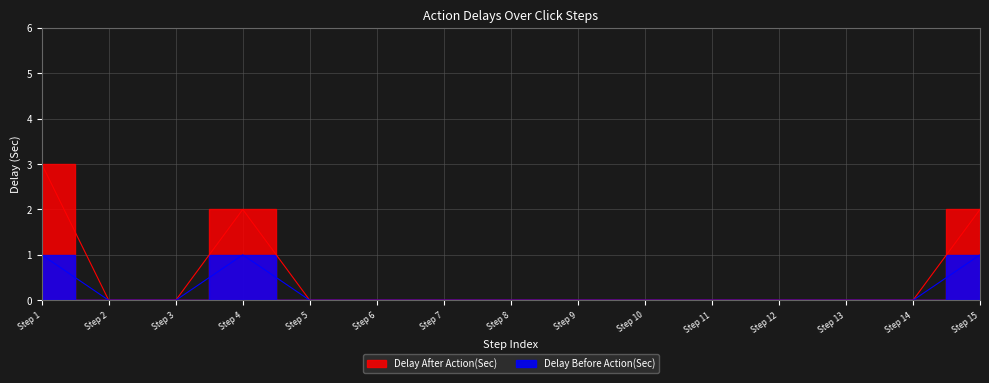

Is this an area chart (filled region under the line)?

No